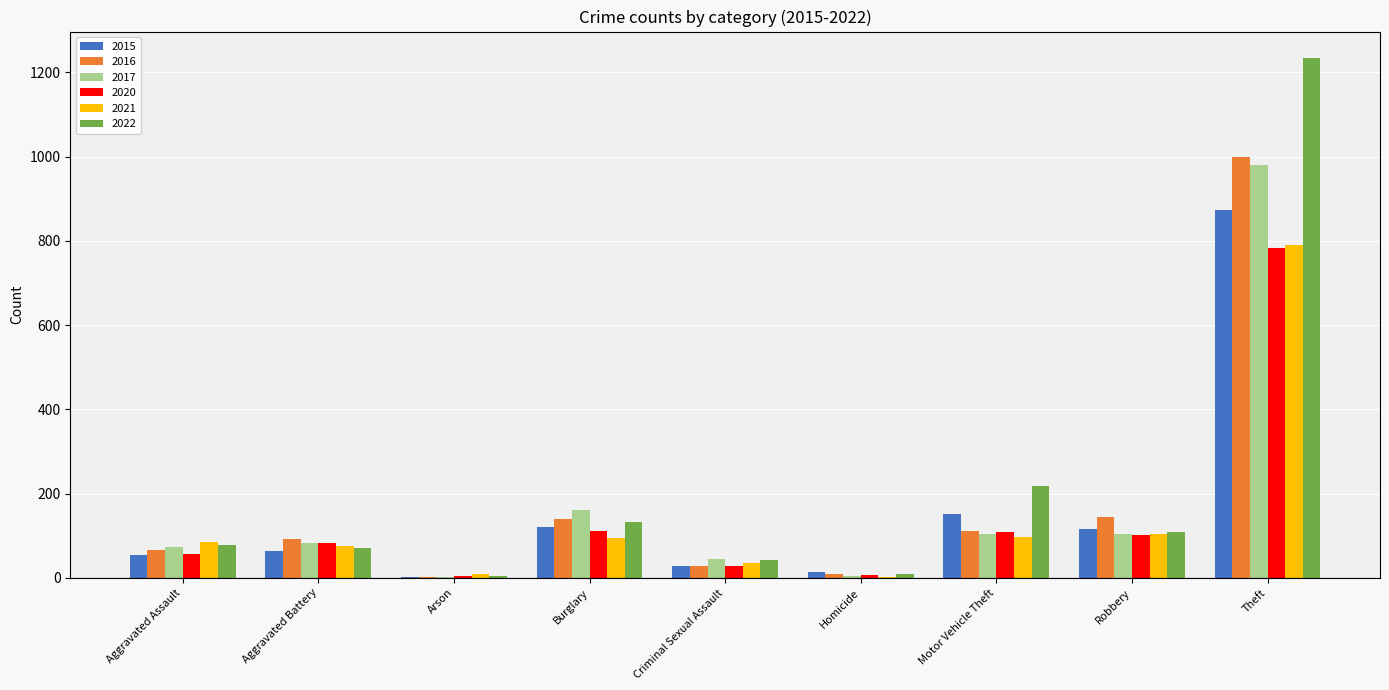

Where is 2022 nearest to the value 619?

Motor Vehicle Theft